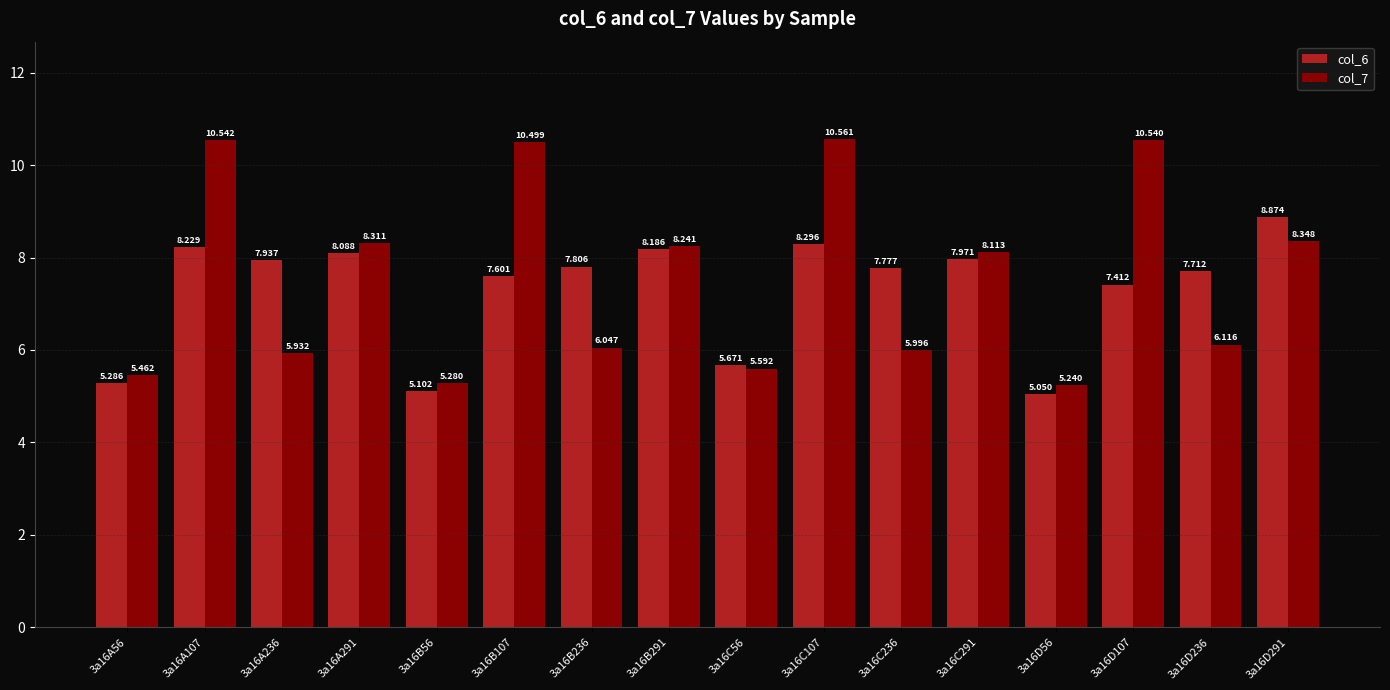

Reading left to right, list all the values displayed in this chart.

col_6: 3a16A56=5.3	3a16A107=8.2	3a16A236=7.9	3a16A291=8.1	3a16B56=5.1	3a16B107=7.6	3a16B236=7.8	3a16B291=8.2	3a16C56=5.7	3a16C107=8.3	3a16C236=7.8	3a16C291=8.0	3a16D56=5.0	3a16D107=7.4	3a16D236=7.7	3a16D291=8.9
col_7: 3a16A56=5.5	3a16A107=10.5	3a16A236=5.9	3a16A291=8.3	3a16B56=5.3	3a16B107=10.5	3a16B236=6.0	3a16B291=8.2	3a16C56=5.6	3a16C107=10.6	3a16C236=6.0	3a16C291=8.1	3a16D56=5.2	3a16D107=10.5	3a16D236=6.1	3a16D291=8.3